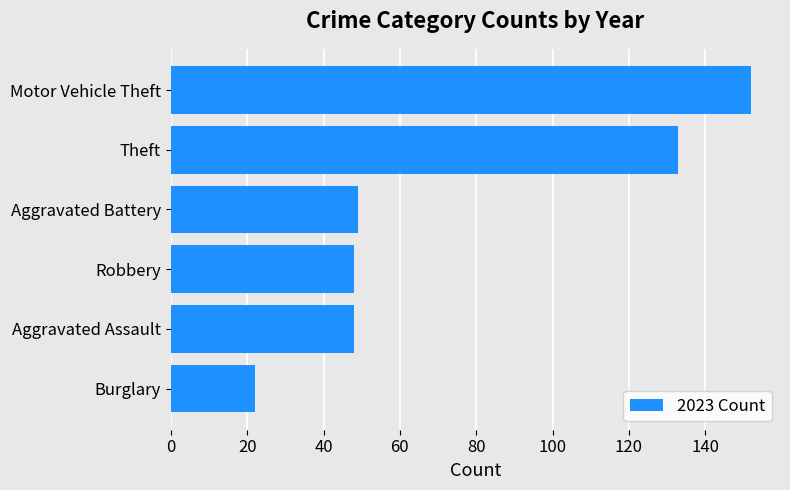

What is the minimum value shown in the chart?

22